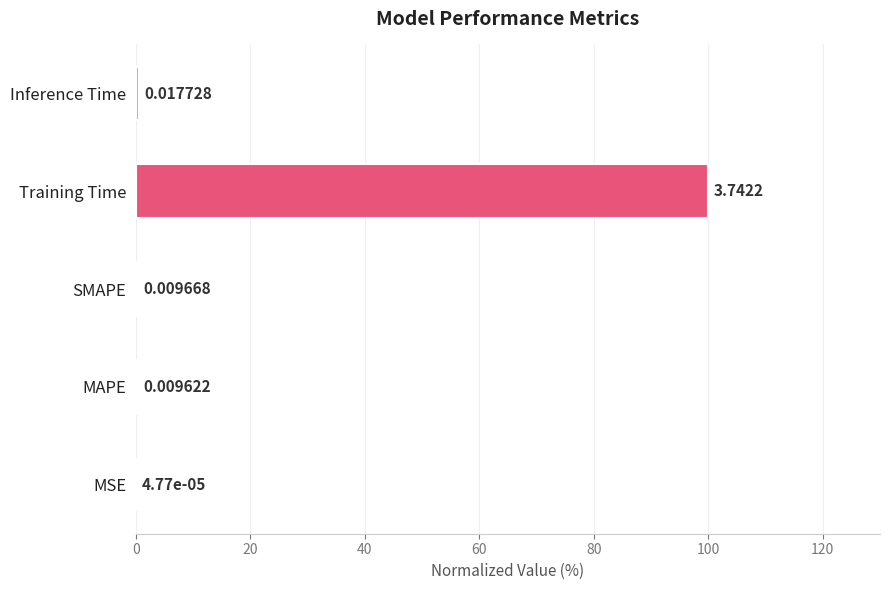

At which label is the value closest to 50?

Inference Time